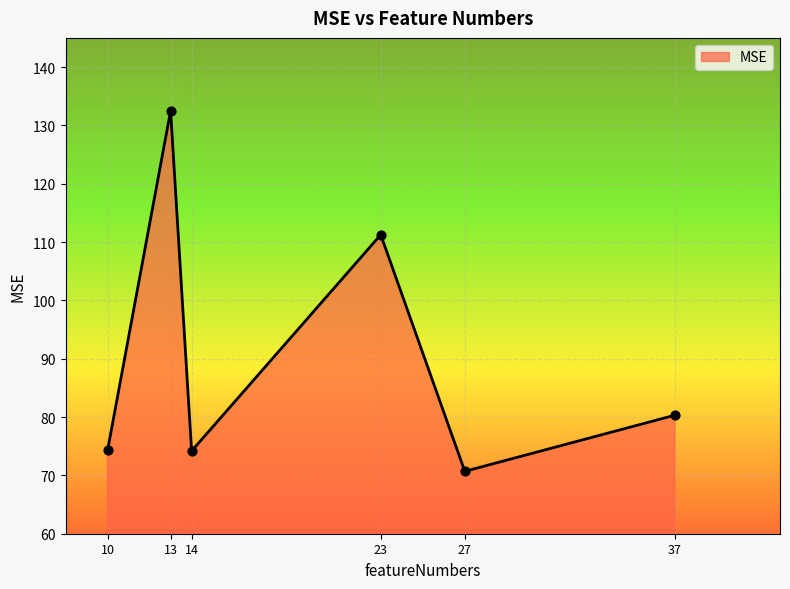

Between 27 and 10, which is larger?

10